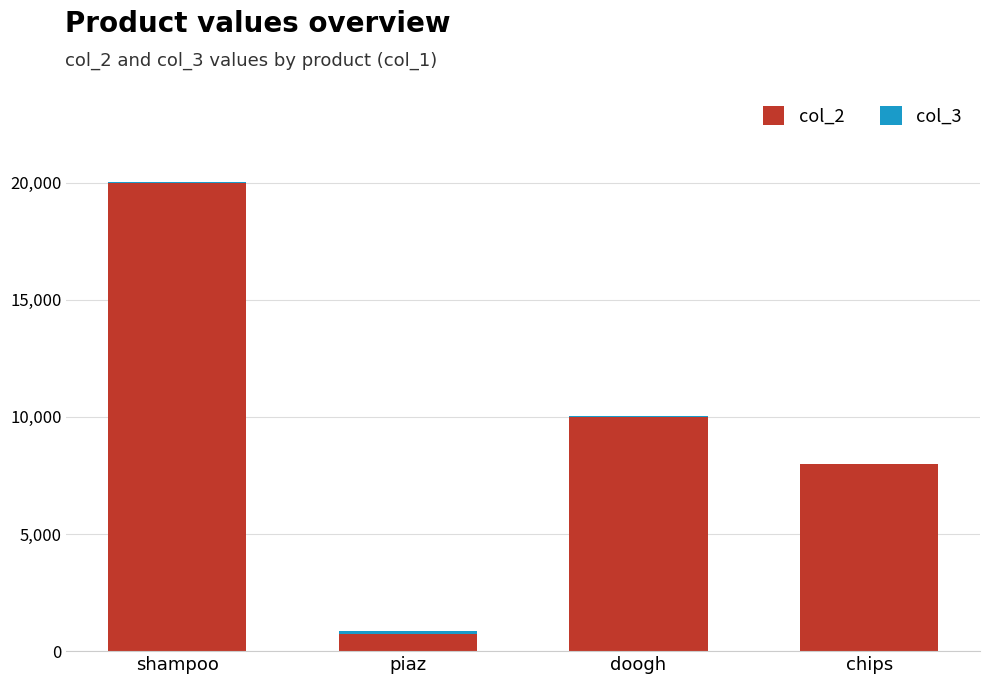

At which label does col_2 reach its peak?

shampoo